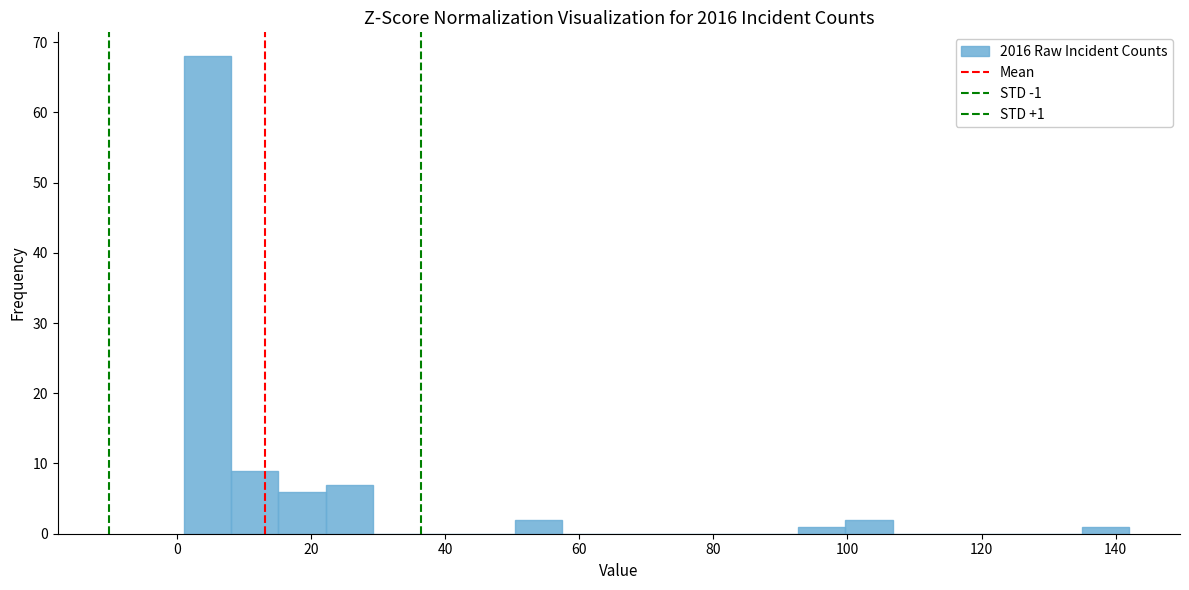

Around what value on the x-axis is the tallest bar? Give the approximate position of its centre, as read against the axis.

4